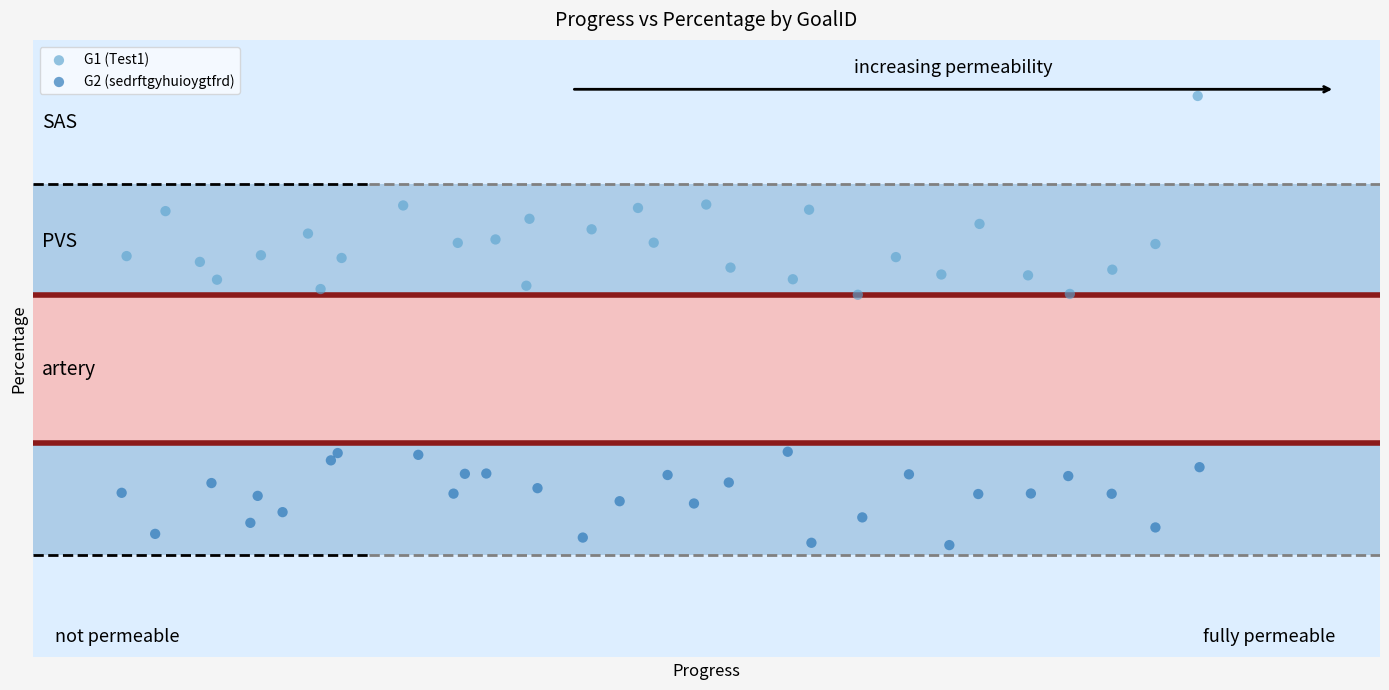

Which series reaches the minimum Y coordinate?

G2 (sedrftgyhuioygtfrd)